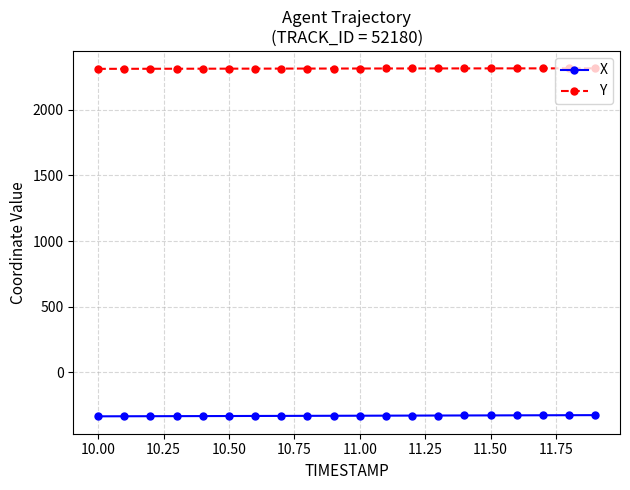

What are all the series names shown in the legend?

X, Y